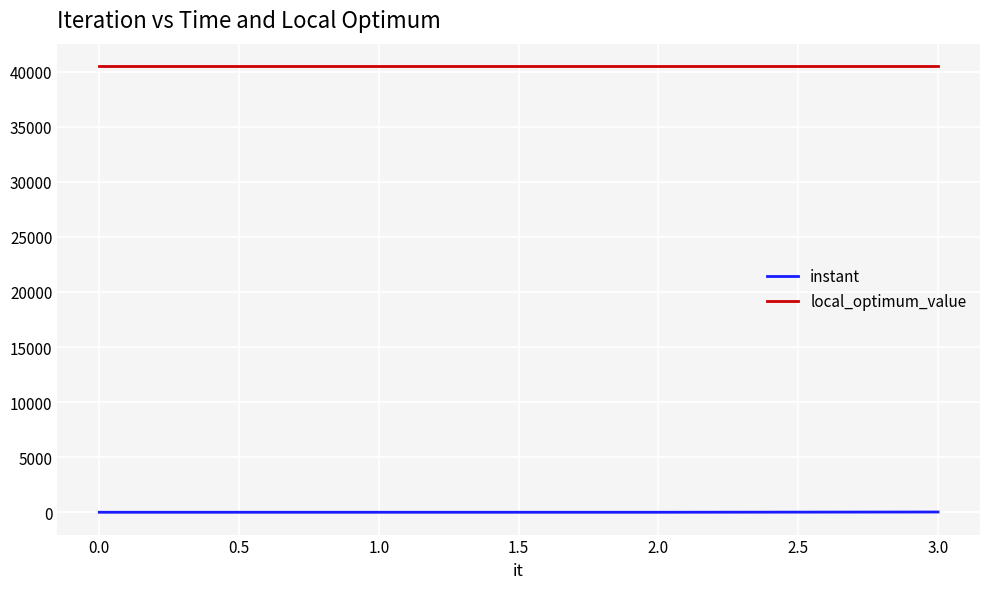

Which series has the largest total across all categories?

local_optimum_value